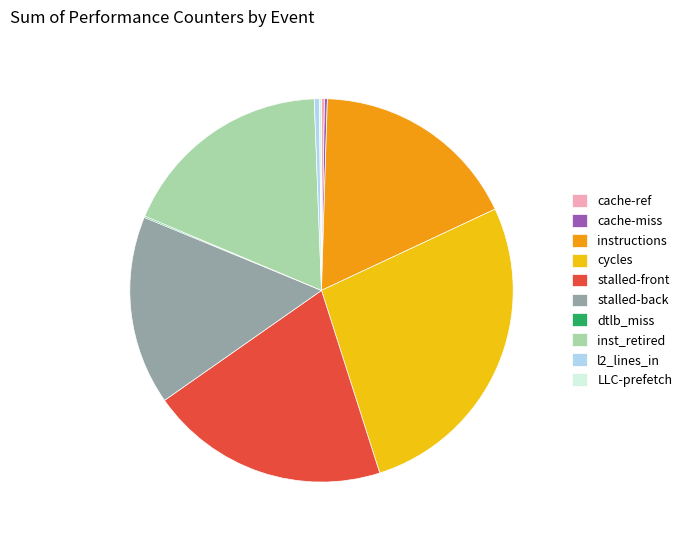

The stalled-back slice represents 16% of the pie. True or false?

True